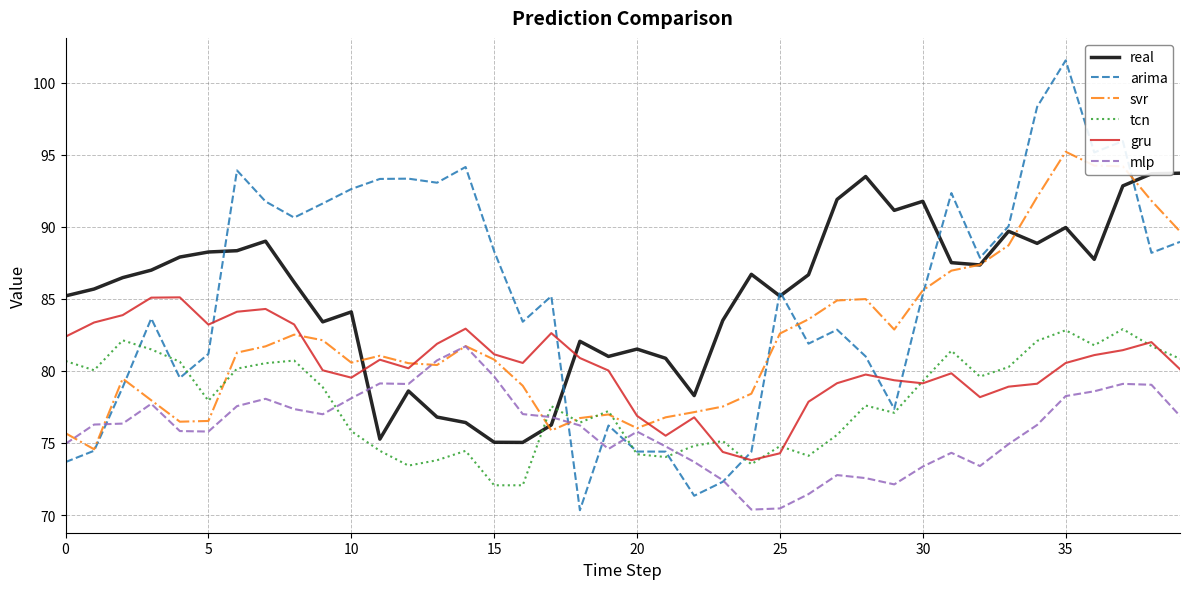

In svr, how many points are lower than both neighbors (excluding endpoints)?

7